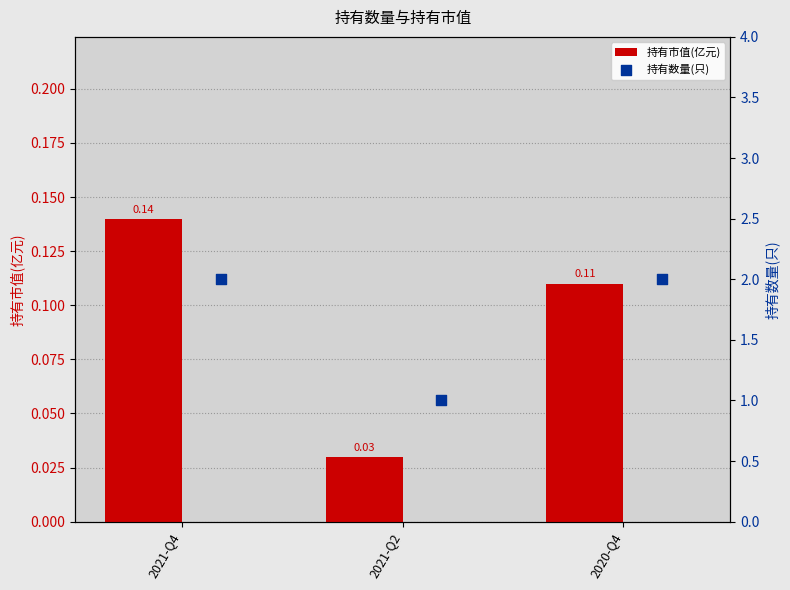

List the labels in order of 持有市值(亿元) value, largest first.

2021-Q4, 2020-Q4, 2021-Q2